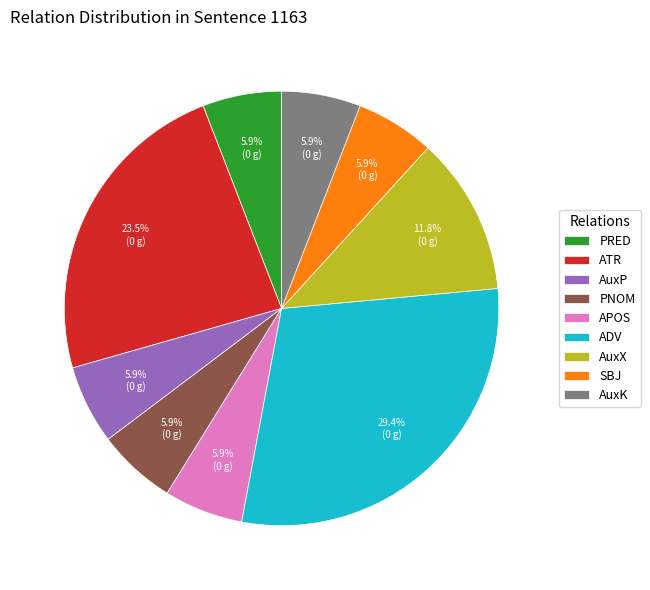

True or false: ATR accounts for 30% of the total.

False